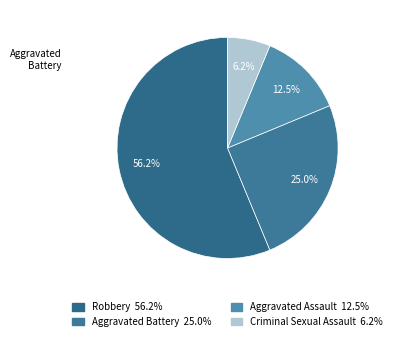

Which has a higher value, Criminal Sexual Assault or Robbery?

Robbery